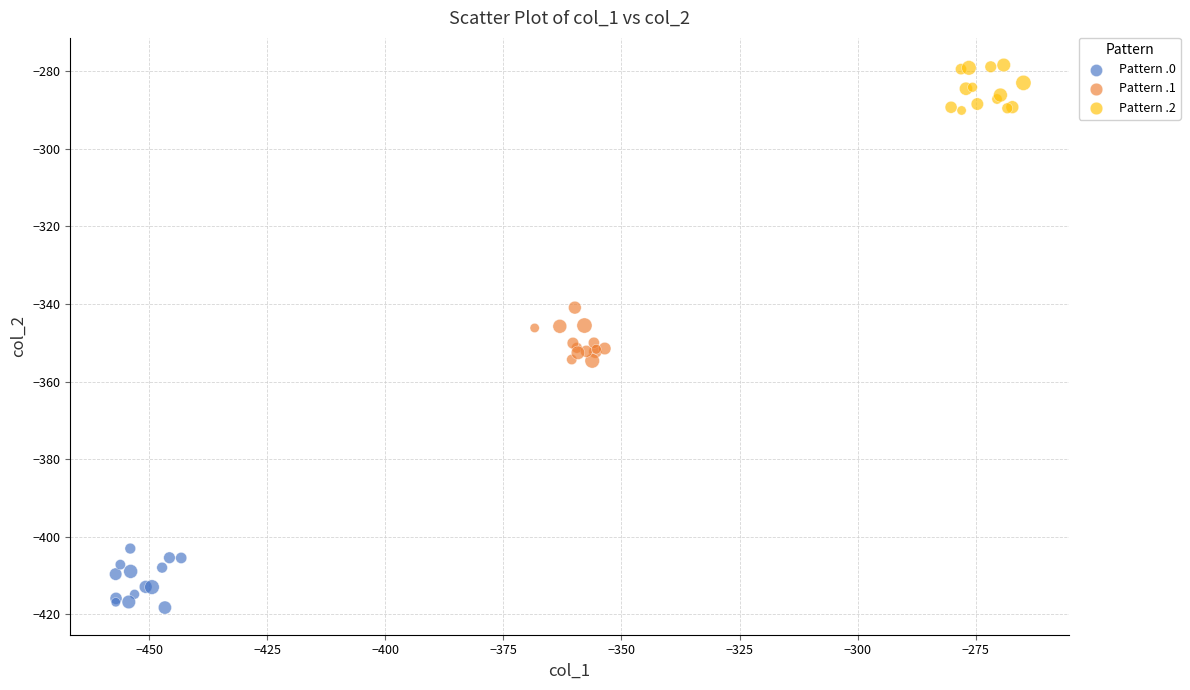

What are all the series names shown in the legend?

Pattern .0, Pattern .1, Pattern .2